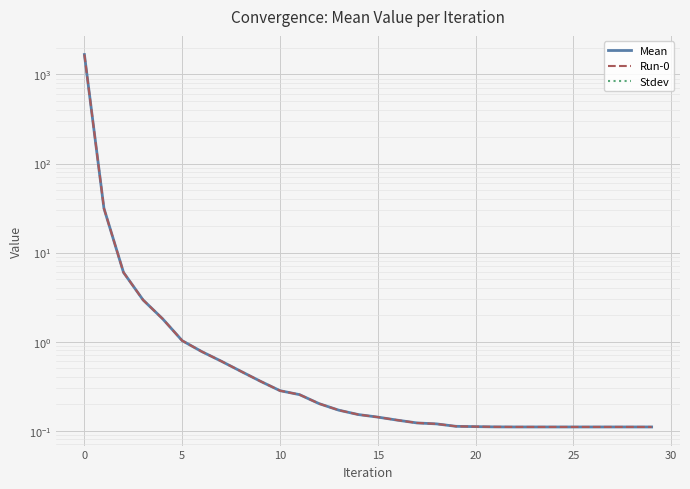

Rank the series by their maximum value, from lowest to highest.

Stdev, Mean, Run-0